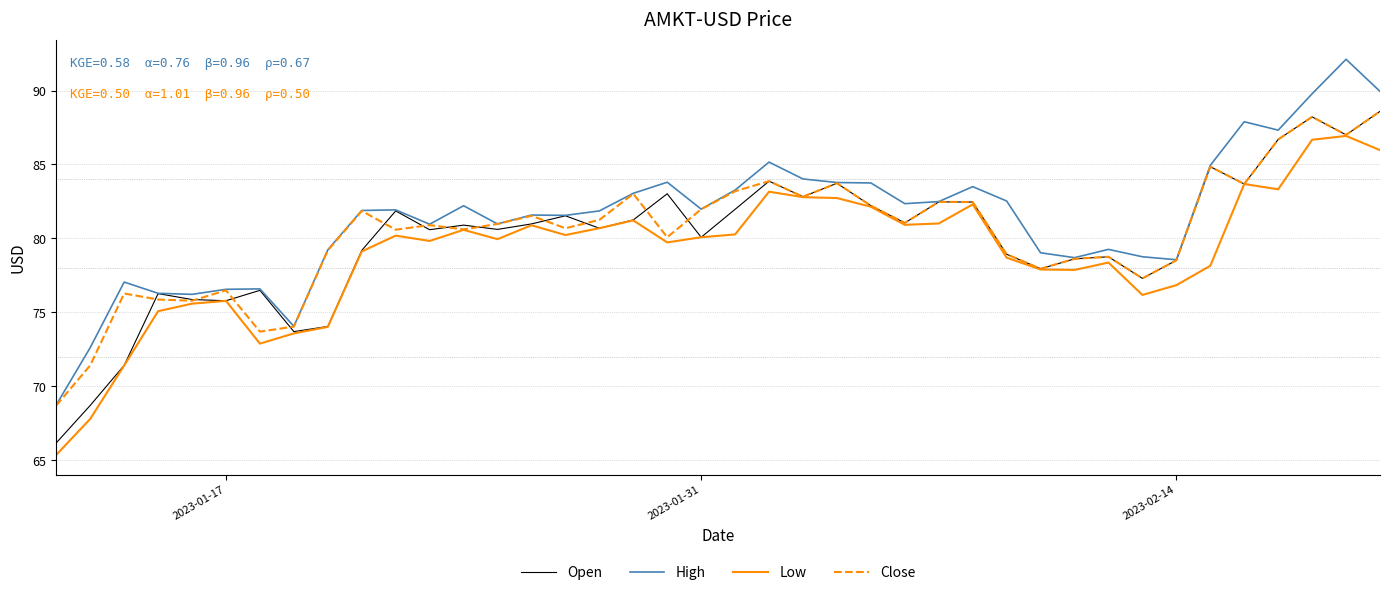

What is the minimum value for Close?

68.7